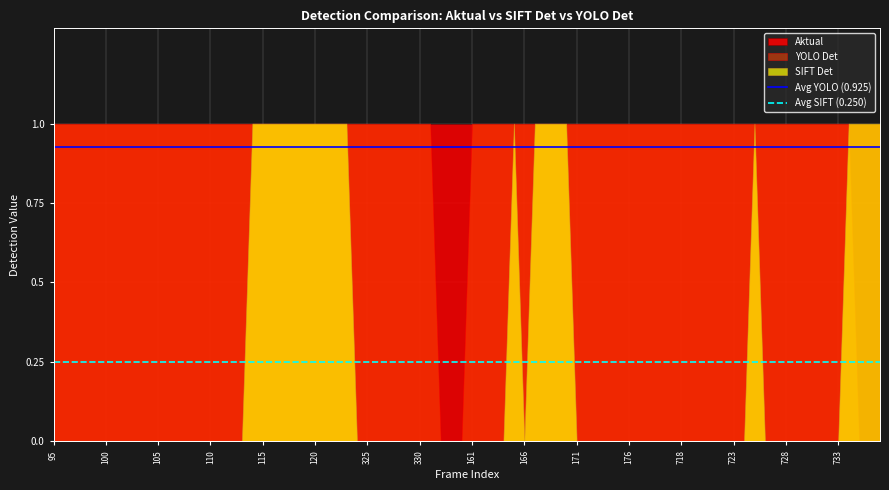

Which series has the largest total across all categories?

Aktual